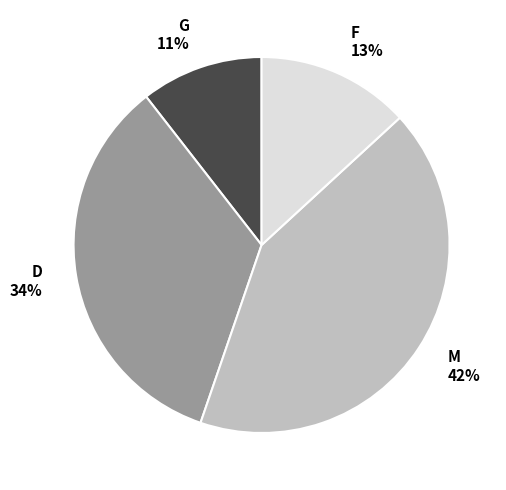

To the nearest percent, what percentage of the pie is M?

42%